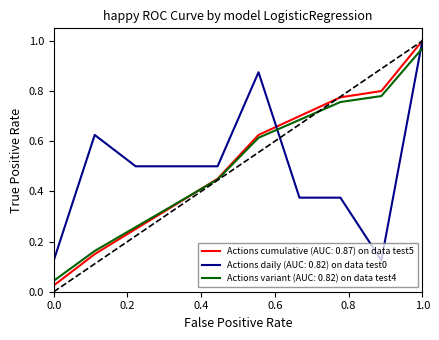

How many lines are shown in the chart?

3